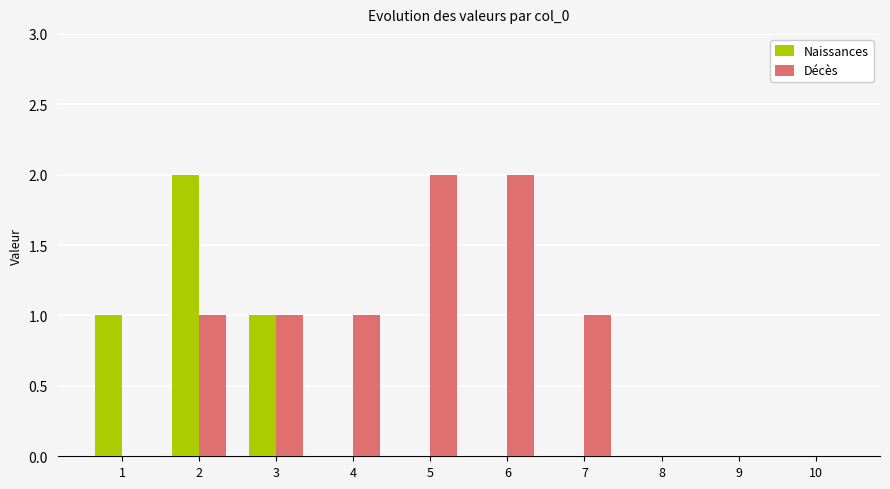

Reading left to right, extract all data points from this chart.

Naissances: 1	2	1	0	0	0	0	0	0	0
Décès: 0	1	1	1	2	2	1	0	0	0